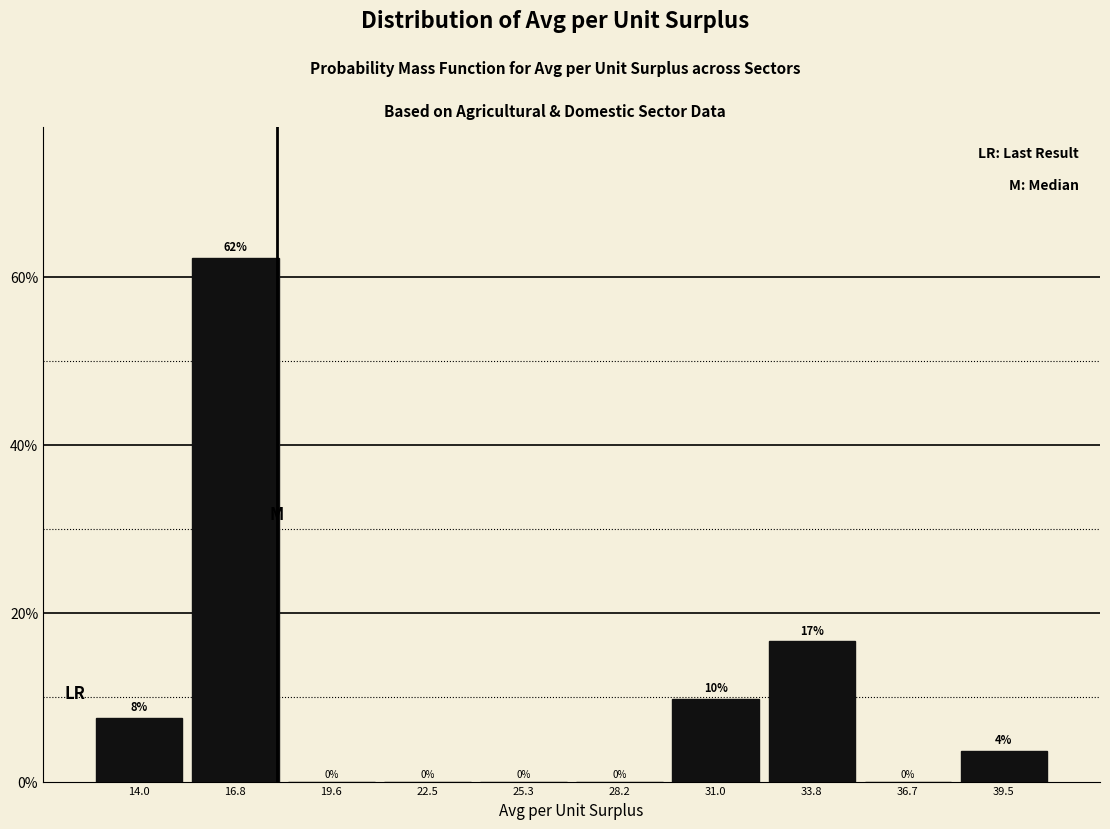

Over which range of the x-axis is the bar tallest?

15.5 to 18.0